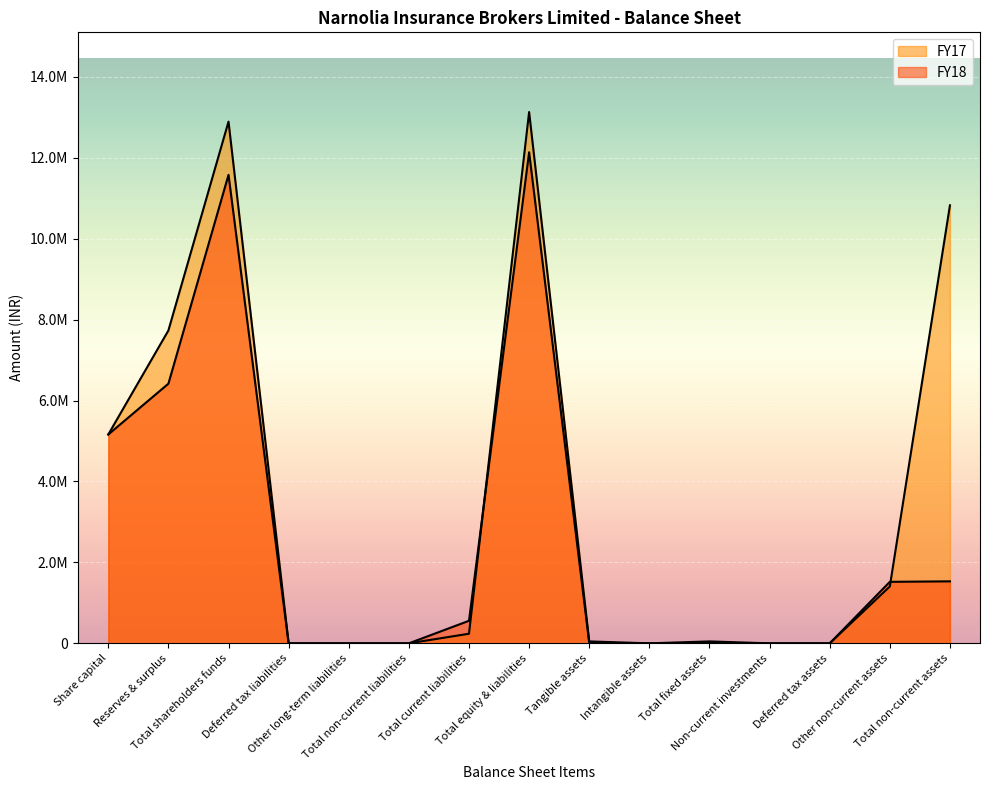

At Deferred tax assets, list the series in order from largest to smallest.

FY18, FY17